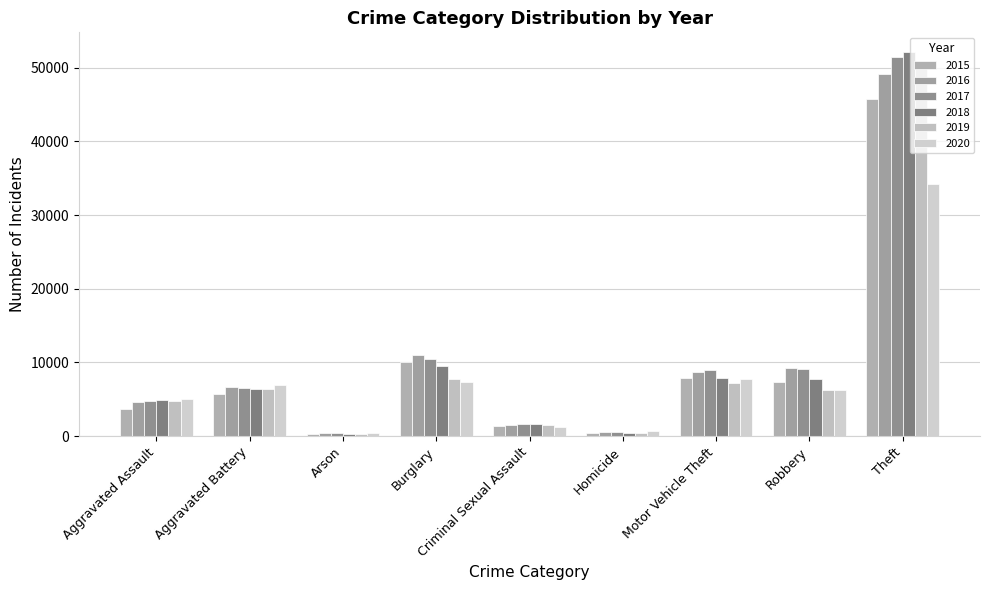

Is the value of 2018 at Aggravated Battery greater than the value of 2015 at Burglary?

No